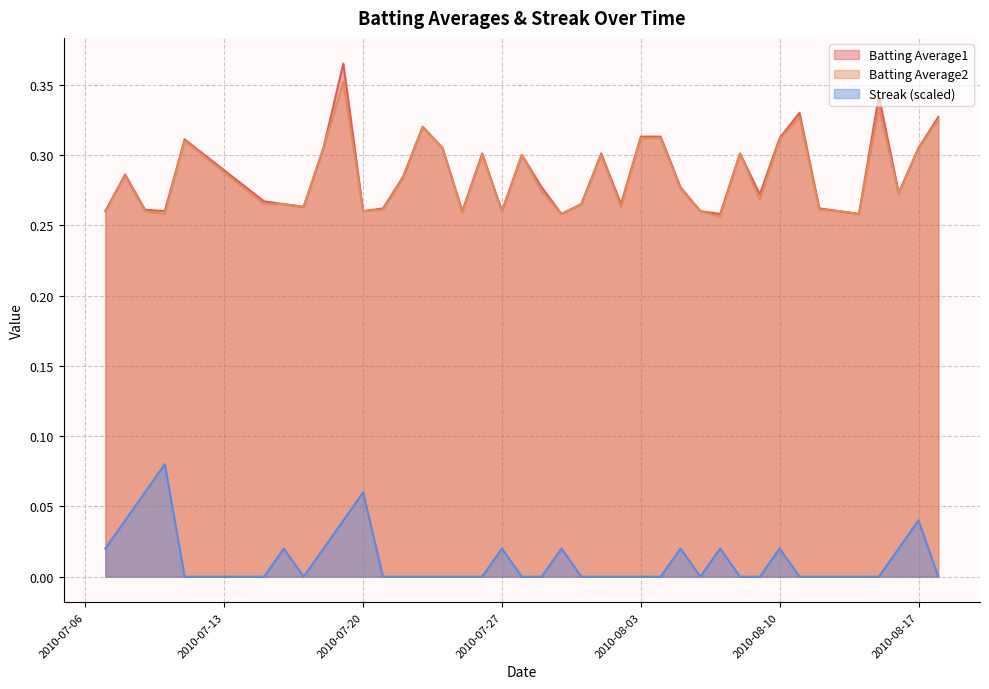

What is the label of the 5th point from the left?

2010-07-11